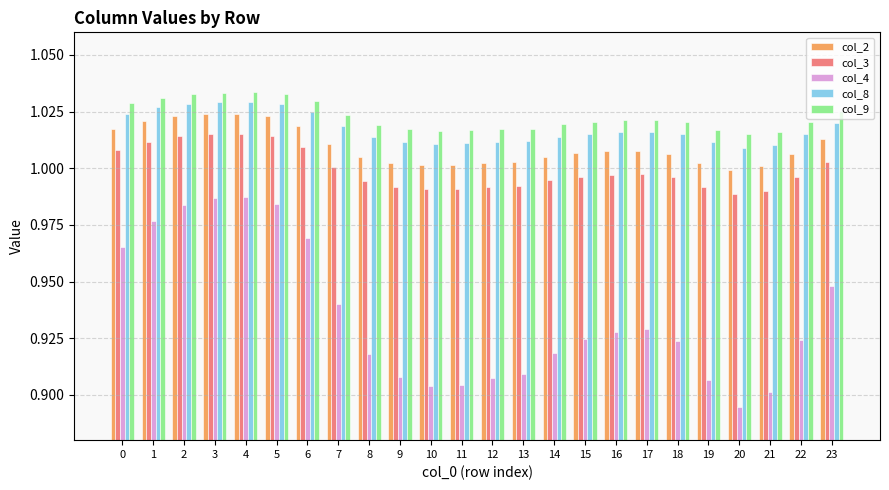

What are all the series names shown in the legend?

col_2, col_3, col_4, col_8, col_9